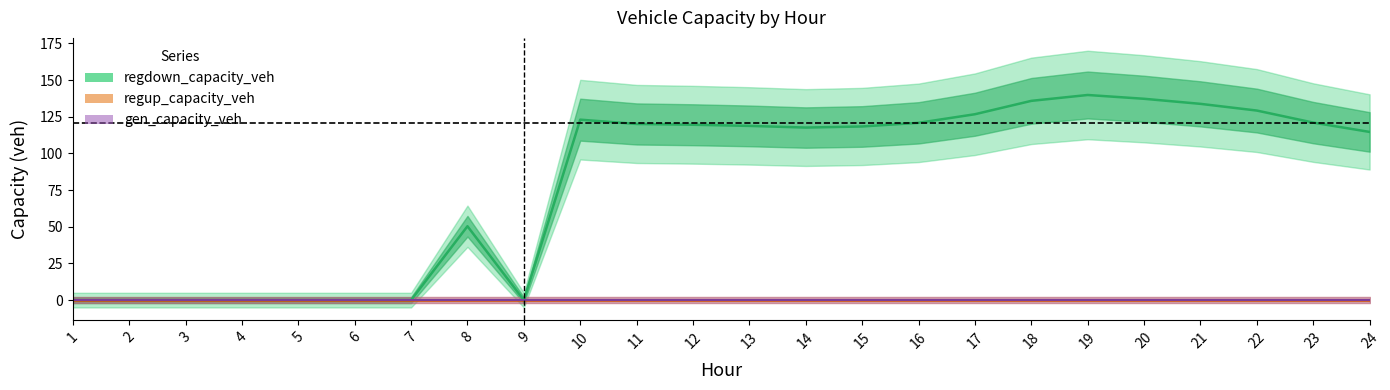

At which category does the chart reach its minimum across all series?

1